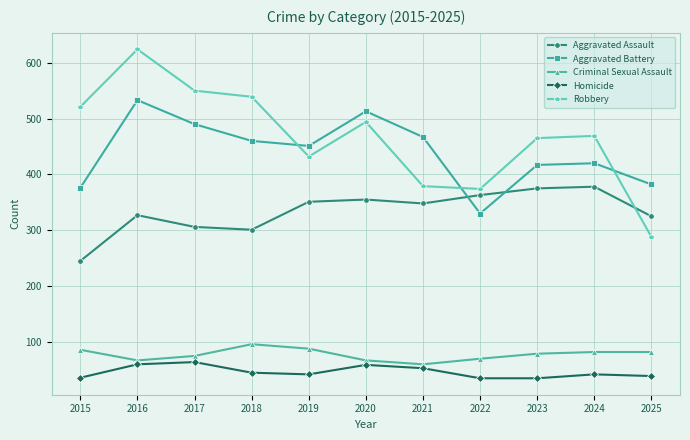

At which label does Homicide first exceed 42?

2016